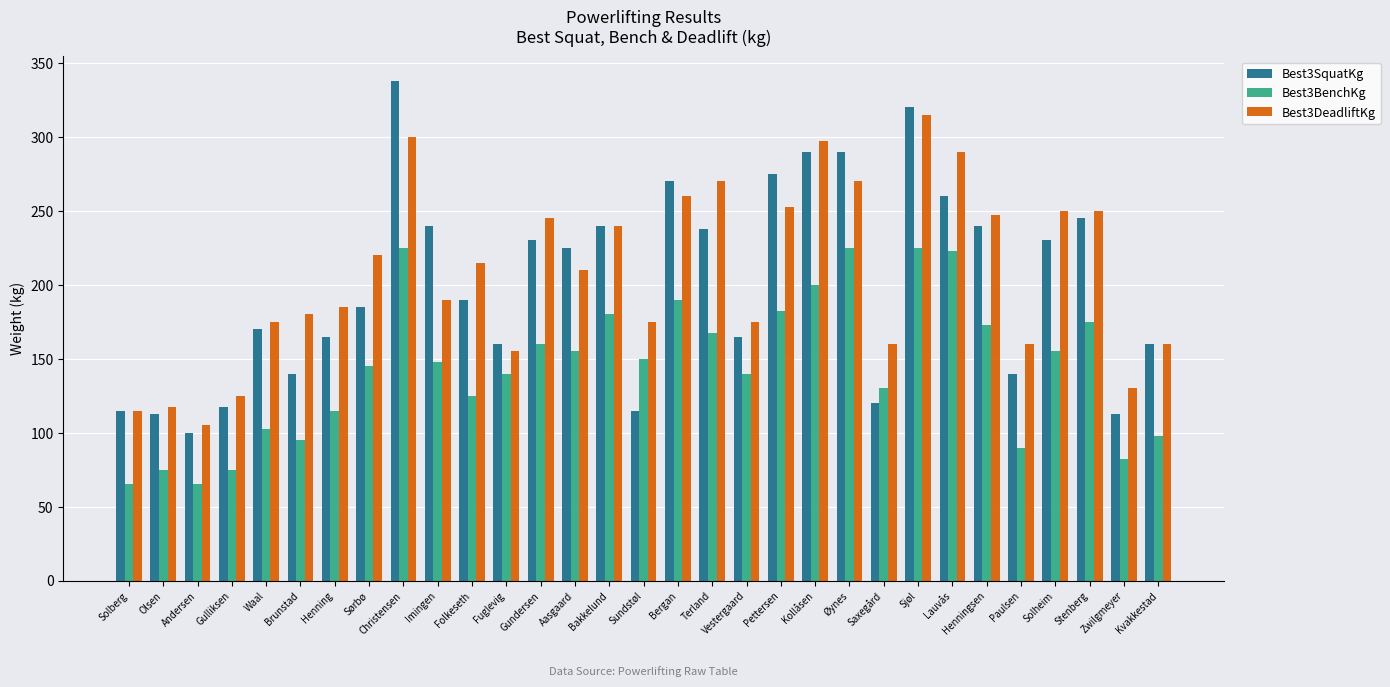

At which label does Best3SquatKg reach its peak?

Christensen